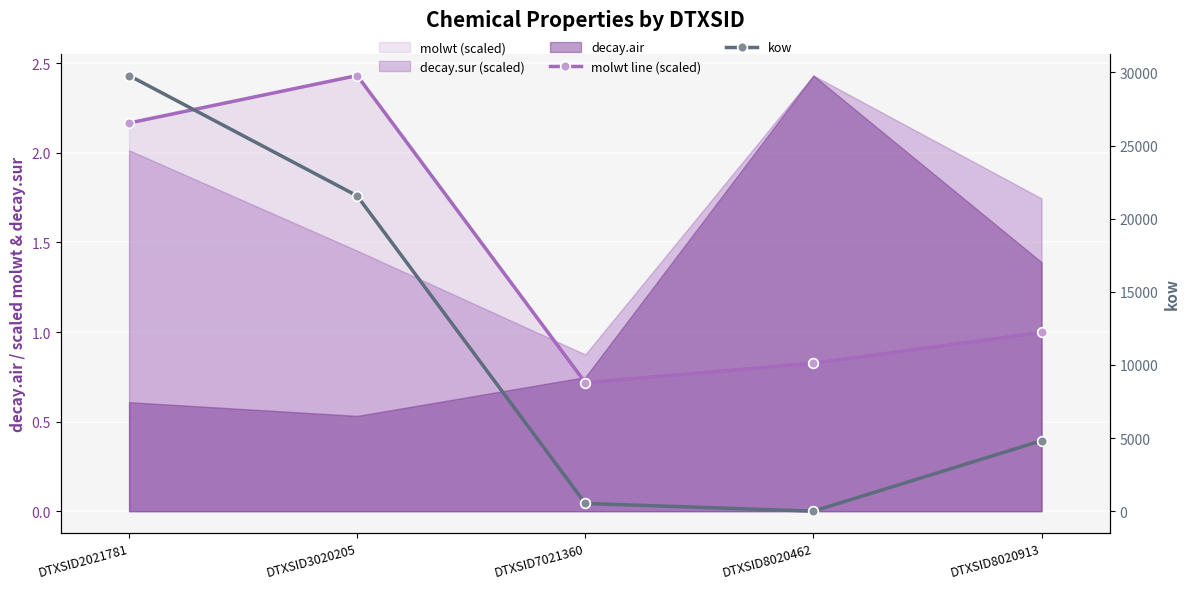

Where is kow nearest to the value 14891?

DTXSID3020205